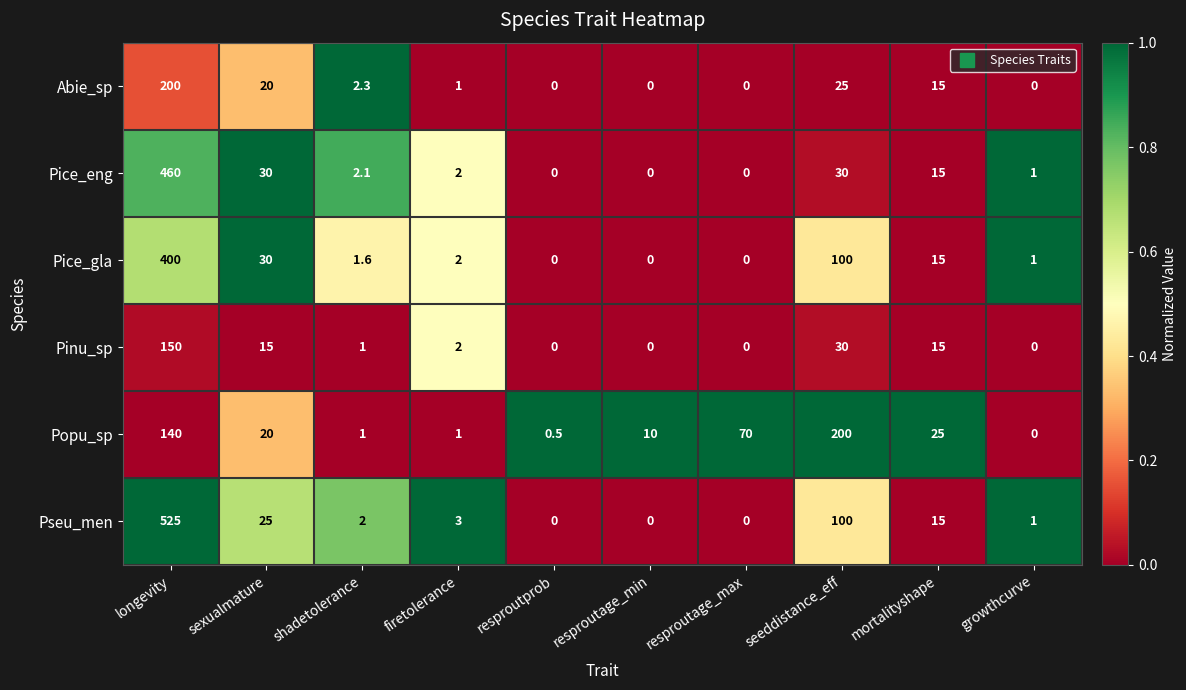

Which series has the widest spread of values?

Pseu_men